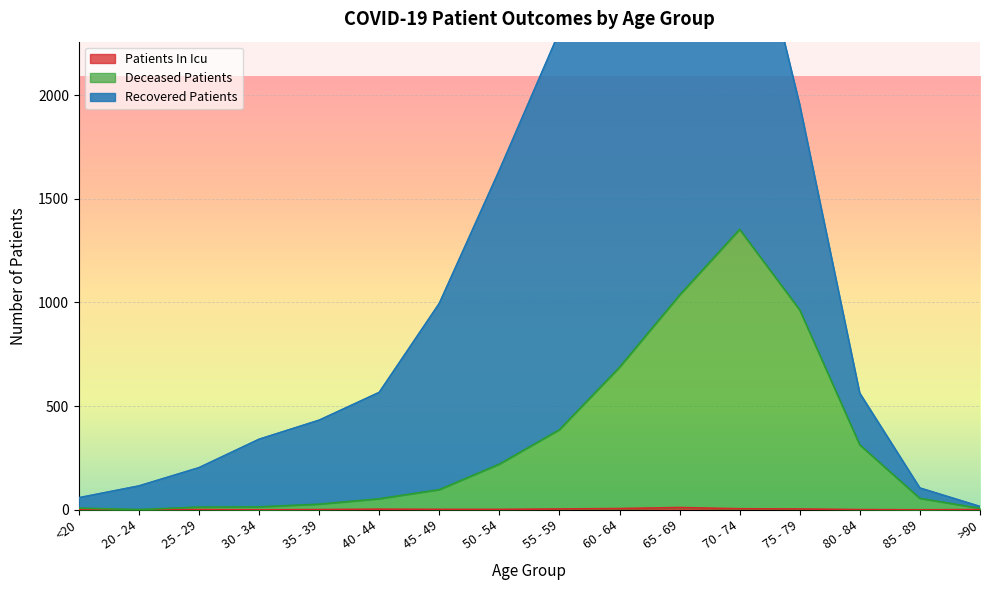

Is it true that Patients In Icu equals 6 at 60 - 64?

True